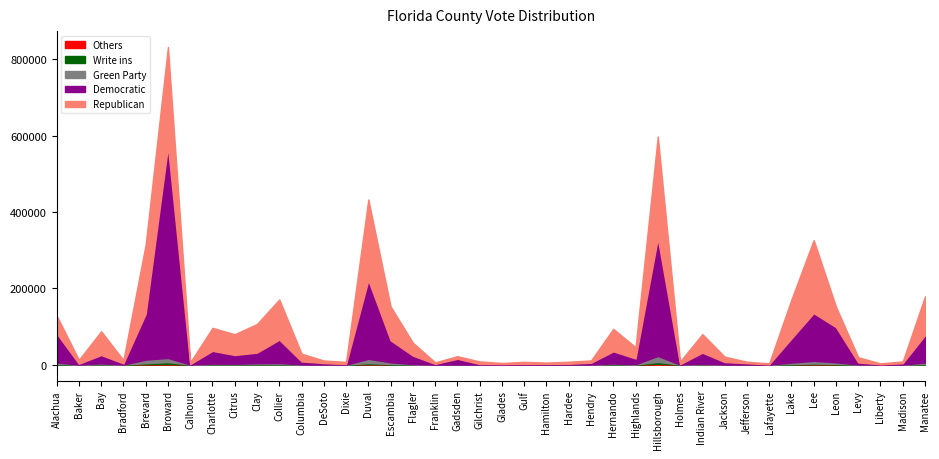

Reading left to right, list all the values displayed in this chart.

Republican: Alachua=46834	Baker=10294	Bay=62194	Bradford=8913	Brevard=181848	Broward=260951	Calhoun=4655	Charlotte=60218	Citrus=54456	Clay=74963	Collier=105423	Columbia=20368	DeSoto=6778	Dixie=5822	Duval=211672	Escambia=88808	Flagler=33850	Franklin=4125	Gadsden=6728	Gilchrist=6740	Glades=2996	Gulf=5329	Hamilton=3443	Hardee=5242	Hendry=6195	Hernando=58970	Highlands=29565	Hillsborough=266870	Holmes=7483	Indian River=48620	Jackson=14257	Jefferson=3930	Lafayette=2809	Lake=102188	Lee=191551	Leon=53821	Levy=13775	Liberty=2543	Madison=4851	Manatee=101944
Democratic: Alachua=75820	Baker=2112	Bay=21797	Bradford=2924	Brevard=119679	Broward=553320	Calhoun=1241	Charlotte=33445	Citrus=22789	Clay=27822	Collier=61085	Columbia=7601	DeSoto=3781	Dixie=1270	Duval=205704	Escambia=57461	Flagler=22026	Franklin=1744	Gadsden=15020	Gilchrist=1458	Glades=1271	Gulf=1720	Hamilton=1904	Hardee=2149	Hendry=4615	Hernando=31795	Highlands=14937	Hillsborough=307896	Holmes=853	Indian River=29043	Jackson=6397	Jefferson=3541	Lafayette=518	Lake=62838	Lee=124908	Leon=92068	Levy=5101	Liberty=651	Madison=3526	Manatee=71224
Green Party: Alachua=4059	Baker=169	Bay=2652	Bradford=177	Brevard=9451	Broward=11078	Calhoun=124	Charlotte=1946	Citrus=1724	Clay=2806	Collier=3263	Columbia=523	DeSoto=166	Dixie=77	Duval=11318	Escambia=4612	Flagler=1114	Franklin=95	Gadsden=229	Gilchrist=155	Glades=54	Gulf=195	Hamilton=79	Hardee=140	Hendry=207	Hernando=2051	Highlands=854	Hillsborough=15703	Holmes=133	Indian River=1723	Jackson=266	Jefferson=110	Lafayette=47	Lake=3985	Lee=6982	Leon=4403	Levy=358	Liberty=76	Madison=95	Manatee=4177
Write ins: Alachua=1507	Baker=30	Bay=562	Bradford=47	Brevard=2708	Broward=5094	Calhoun=25	Charlotte=567	Citrus=480	Clay=571	Collier=747	Columbia=150	DeSoto=53	Dixie=21	Duval=2912	Escambia=1055	Flagler=388	Franklin=33	Gadsden=78	Gilchrist=43	Glades=18	Gulf=27	Hamilton=17	Hardee=24	Hendry=52	Hernando=710	Highlands=186	Hillsborough=5032	Holmes=19	Indian River=419	Jackson=60	Jefferson=42	Lafayette=10	Lake=975	Lee=2127	Leon=1366	Levy=102	Liberty=17	Madison=22	Manatee=1149
Others: Alachua=351	Baker=29	Bay=248	Bradford=37	Brevard=1066	Broward=1508	Calhoun=36	Charlotte=198	Citrus=251	Clay=321	Collier=271	Columbia=65	DeSoto=40	Dixie=12	Duval=1089	Escambia=533	Flagler=125	Franklin=18	Gadsden=58	Gilchrist=24	Glades=14	Gulf=22	Hamilton=17	Hardee=28	Hendry=46	Hernando=270	Highlands=144	Hillsborough=2159	Holmes=26	Indian River=204	Jackson=61	Jefferson=22	Lafayette=8	Lake=476	Lee=852	Leon=474	Levy=59	Liberty=9	Madison=11	Manatee=464